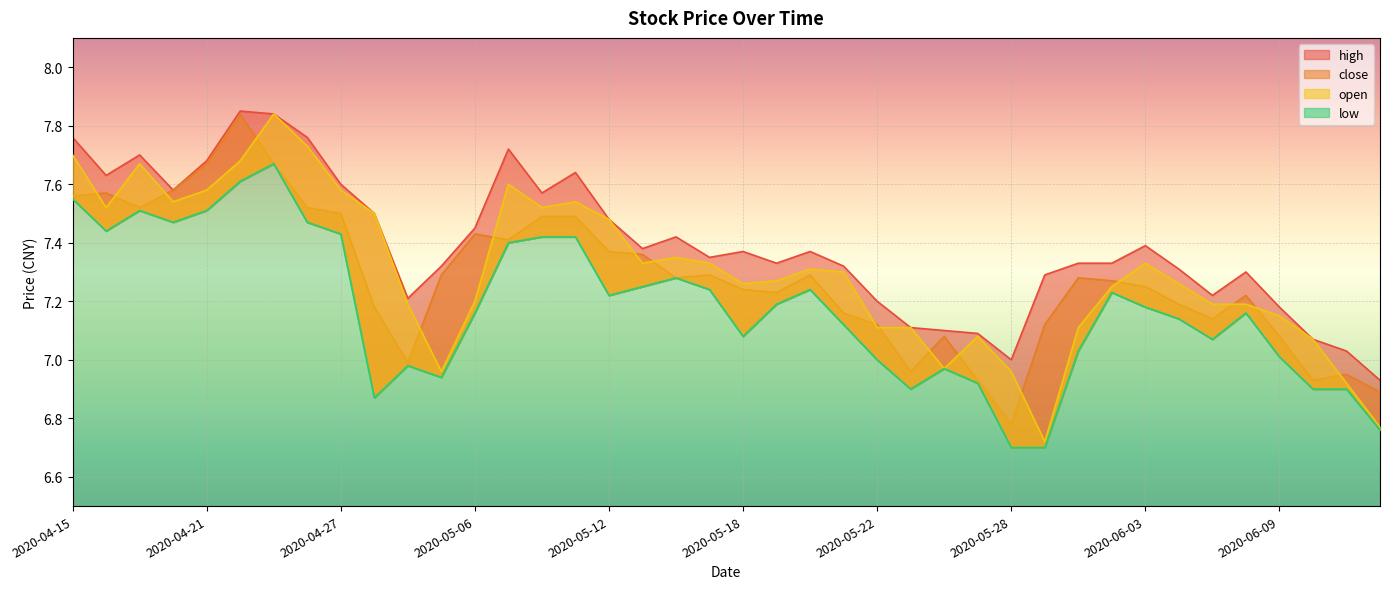

What is the sum of all close values?

291.1